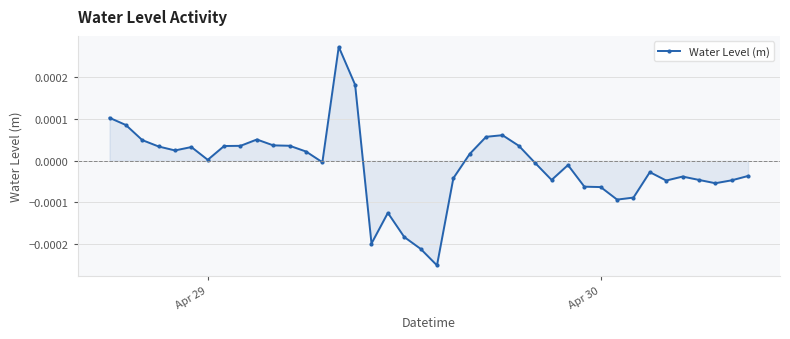

True or false: the data has more than 1 interior local peaks.

True